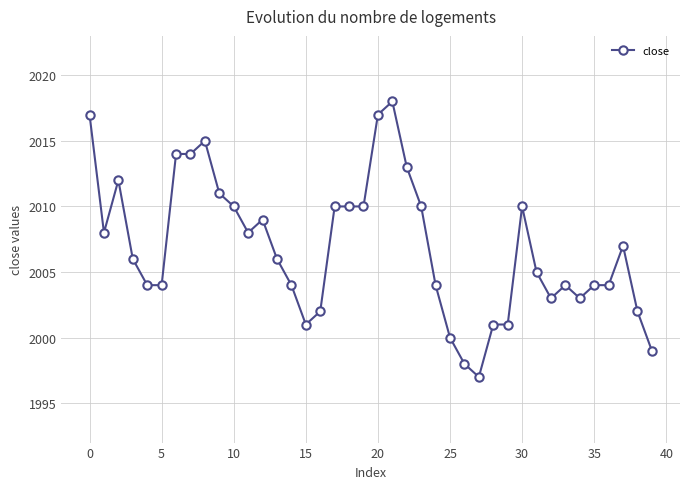

What is the average value?

2007